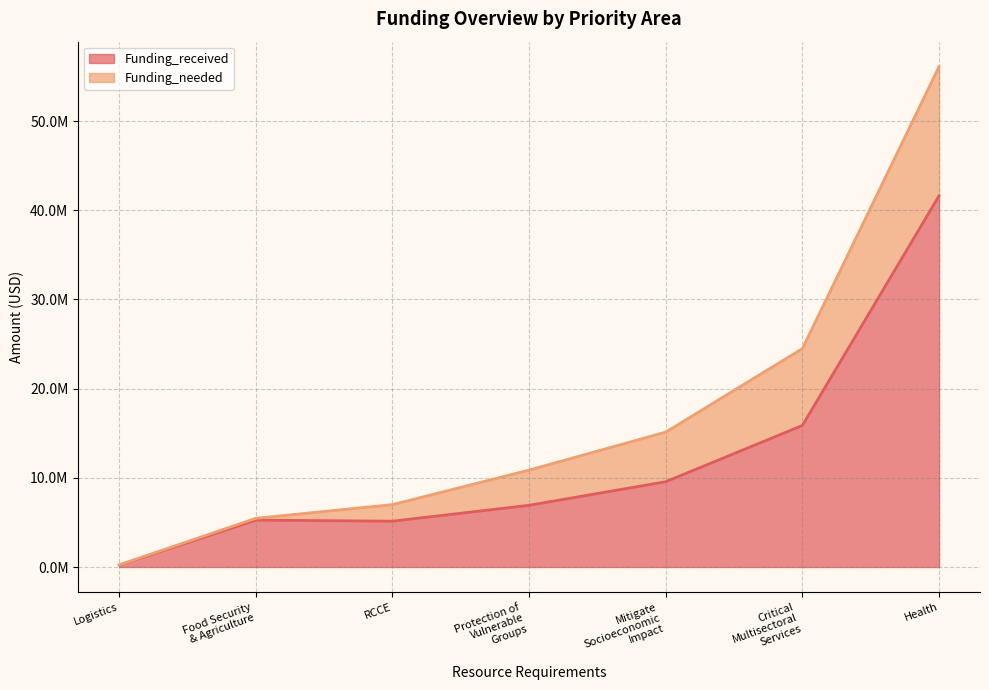

At how many categories does at least one series exceed 34639305?

1